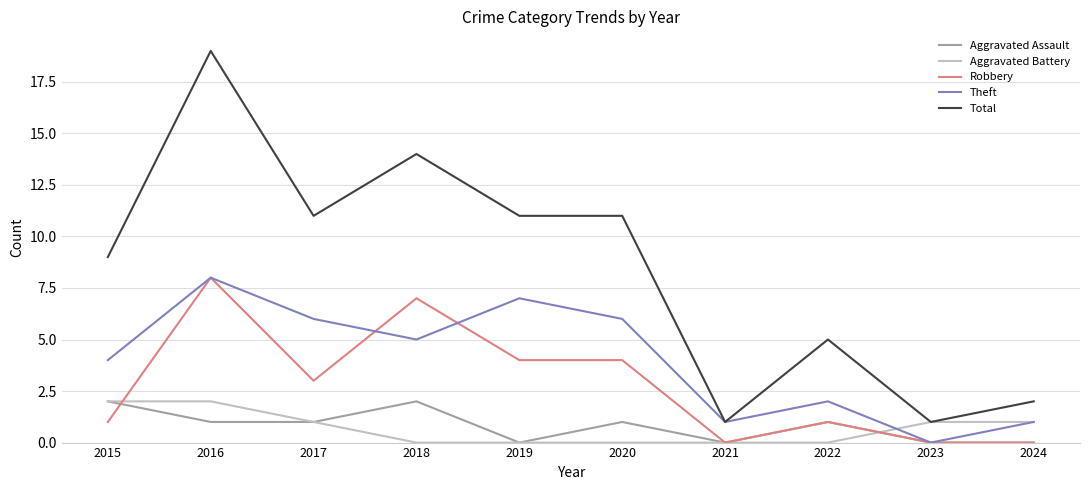

True or false: Total and Aggravated Assault cross at least once.

False